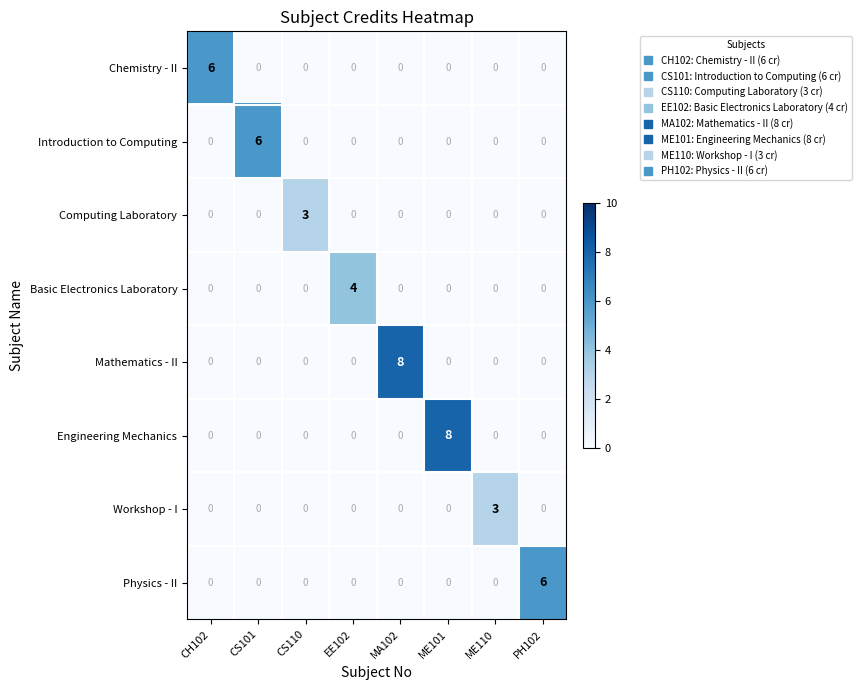

At how many categories does at least one series exceed 0?

8